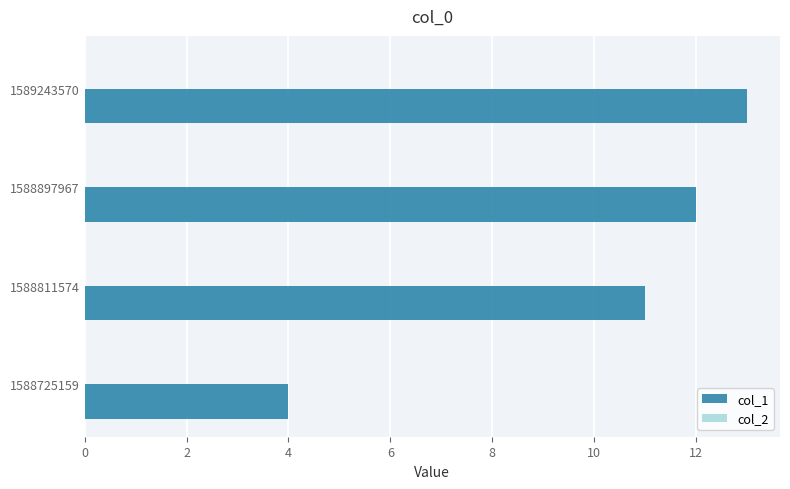

What is the difference between the second highest and minimum values?

8